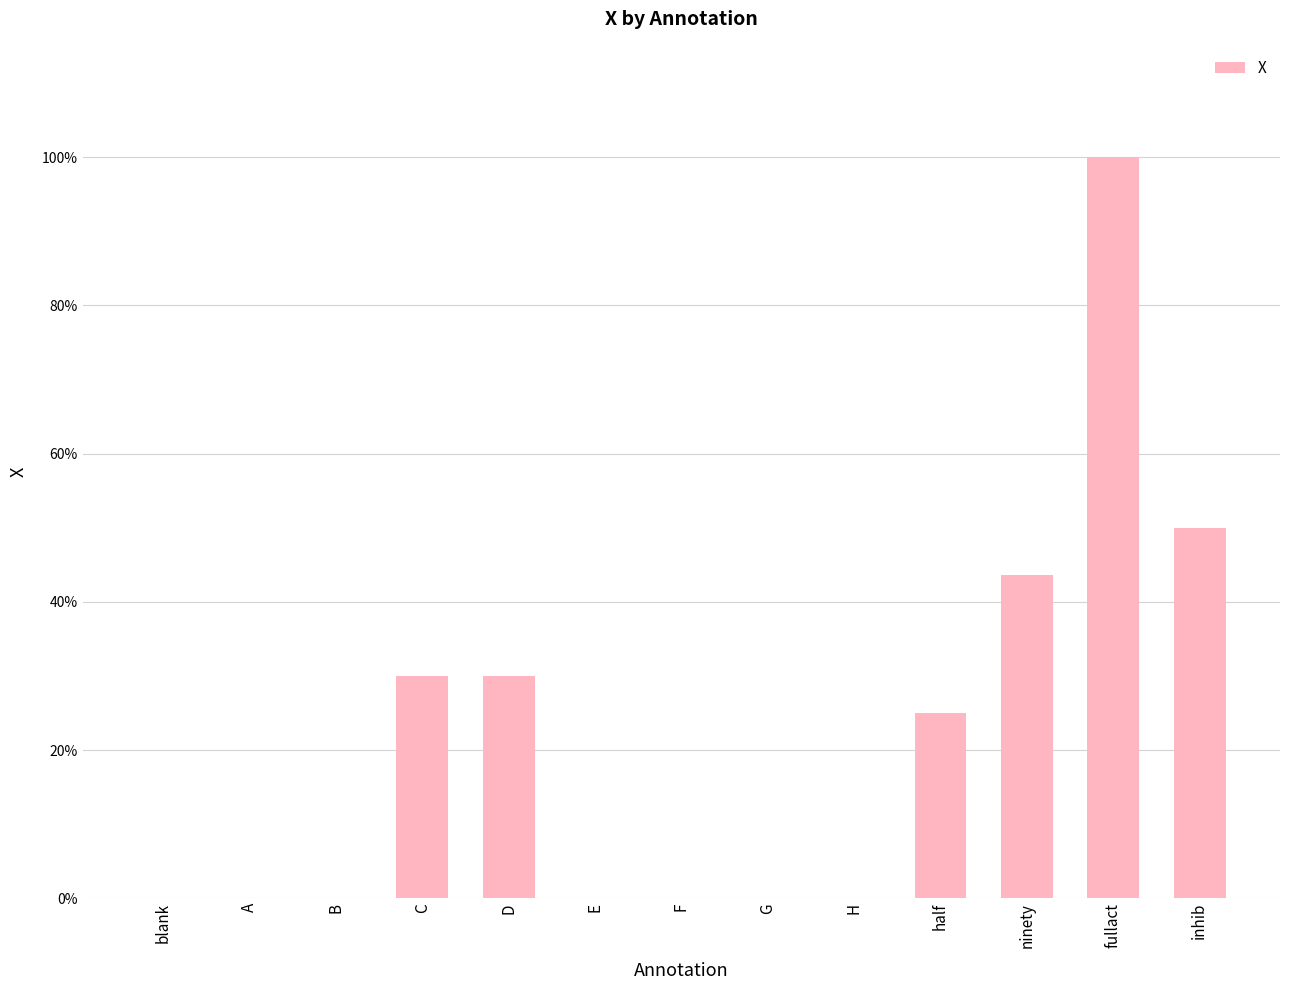

True or false: the data shows -0.6 at G.

False